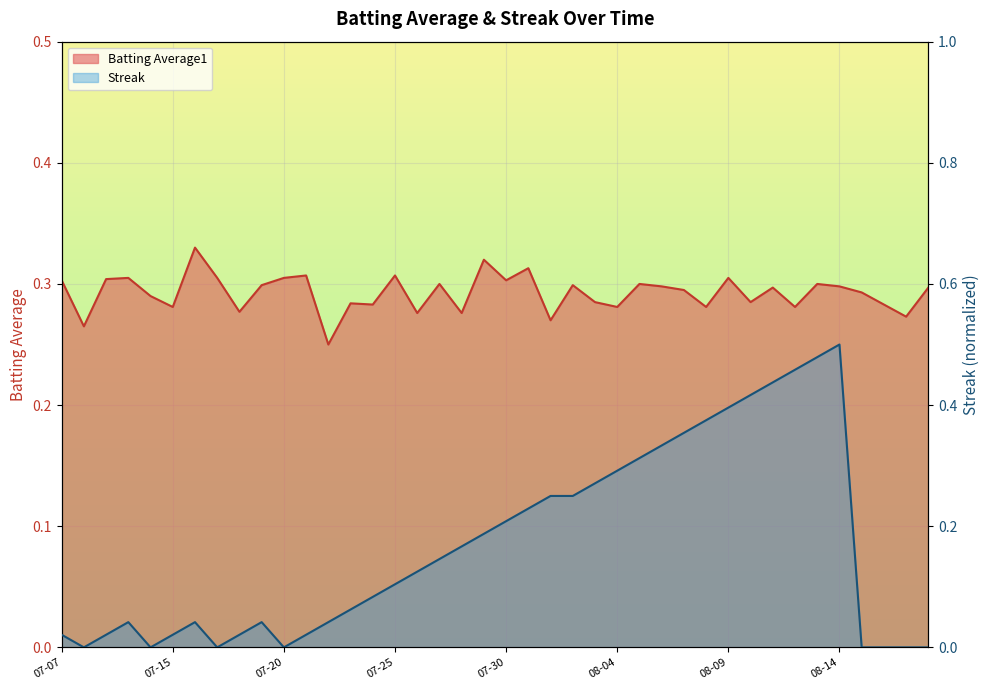

Which series has the largest range (max minus min)?

Streak